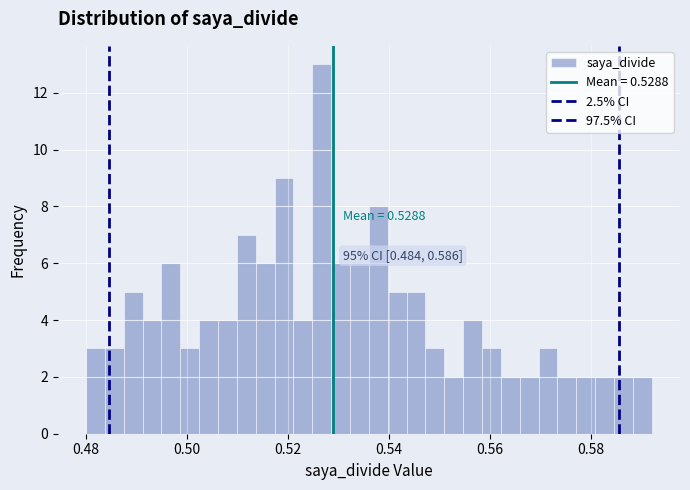

Around what value on the x-axis is the tallest bar? Give the approximate position of its centre, as read against the axis.

0.526